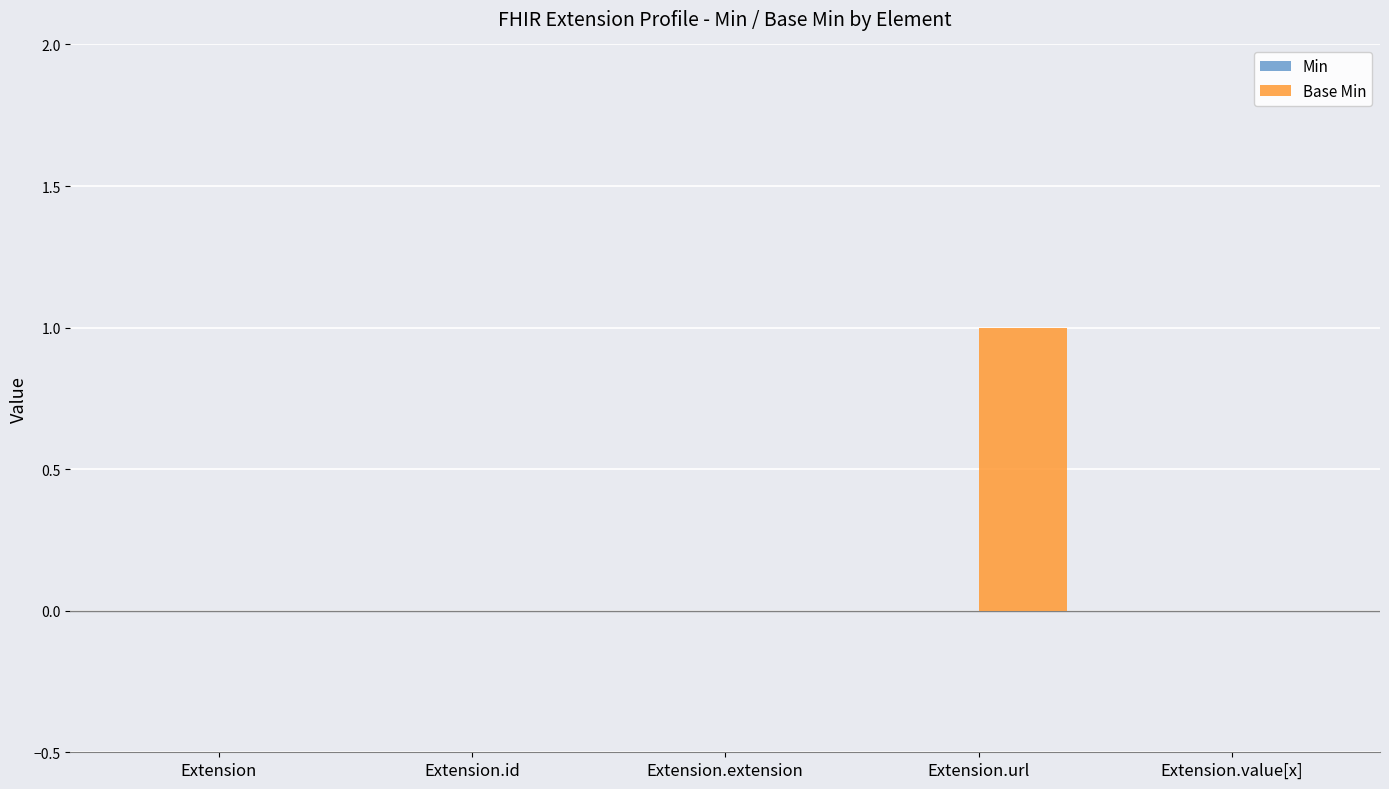

True or false: the data shows 1 at Extension.url.

True